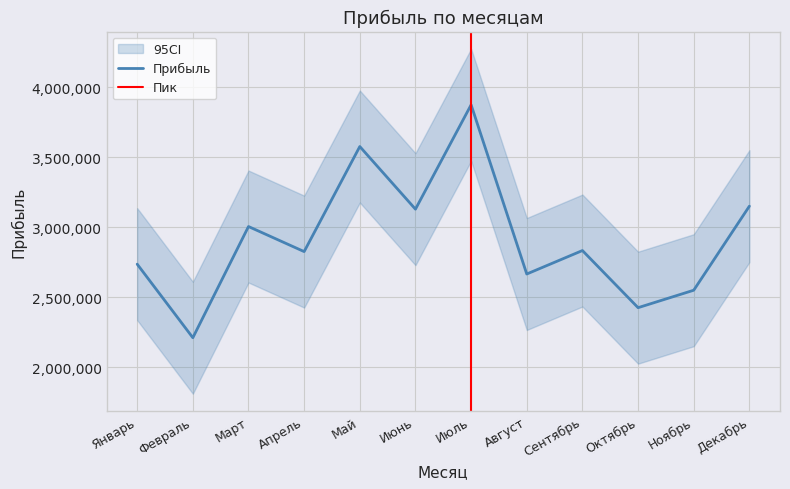

What is the change in value from Февраль to Декабрь?

+939849